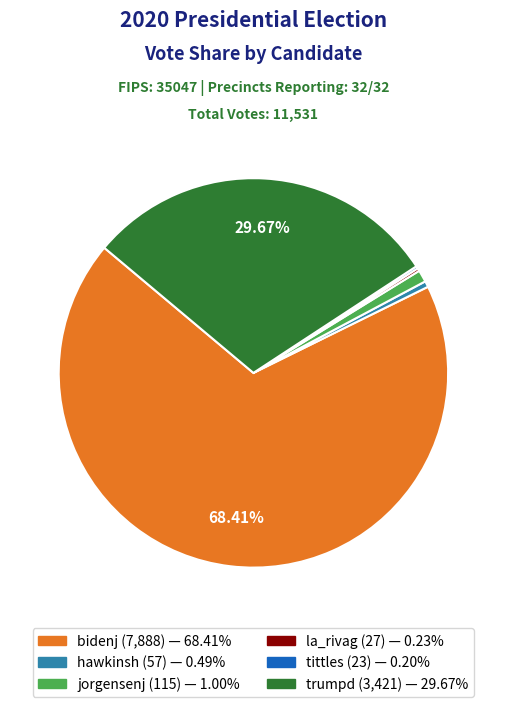

What is the largest slice in the pie chart?

bidenj